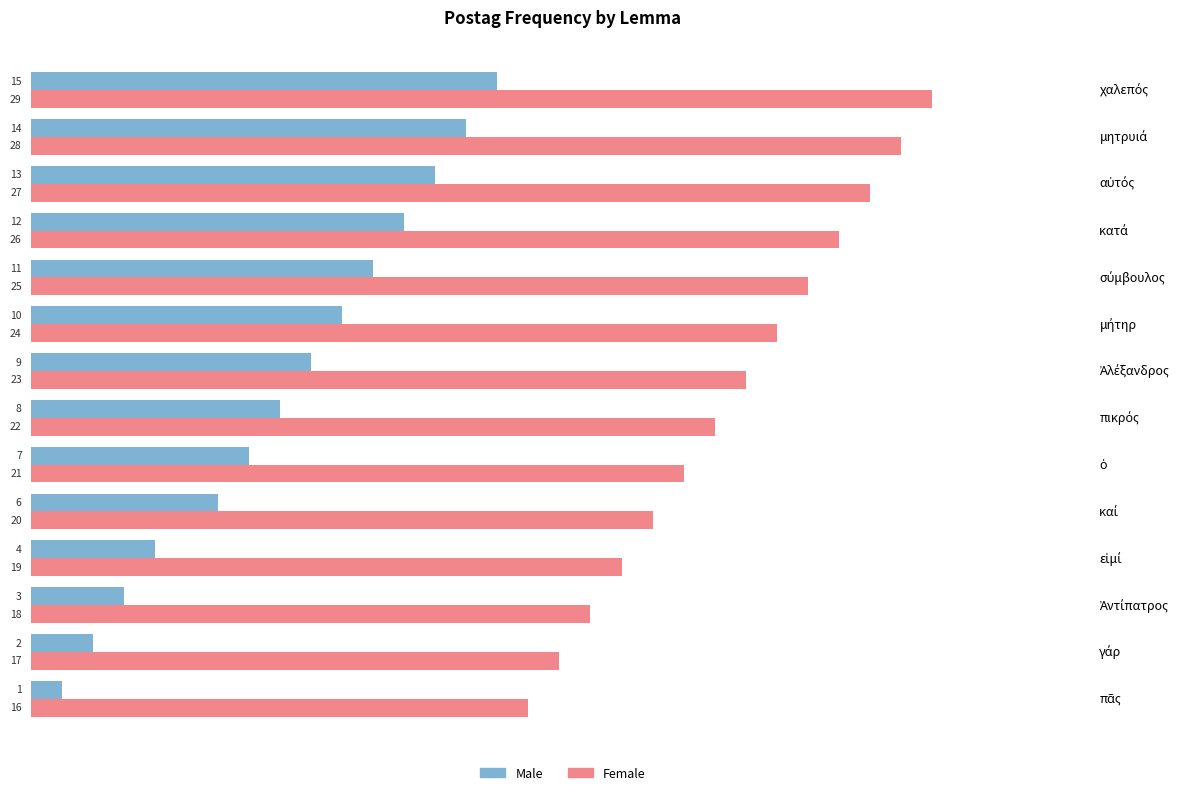

What is the average value of the Male series?

8